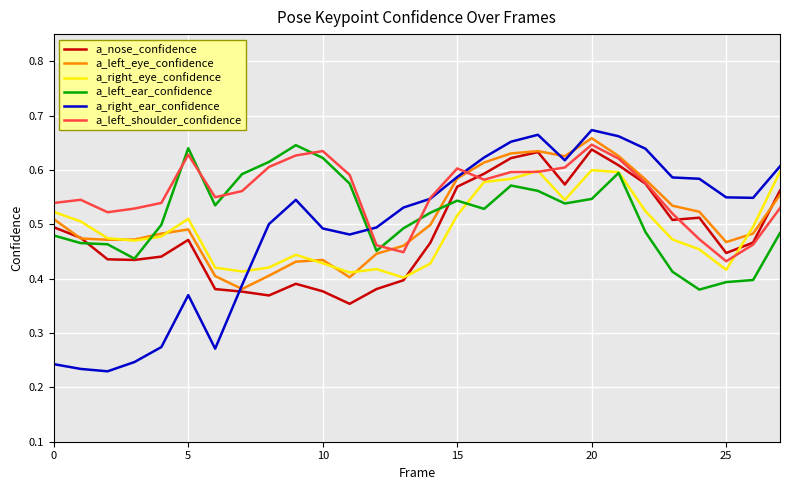

Which series has the largest range (max minus min)?

a_right_ear_confidence